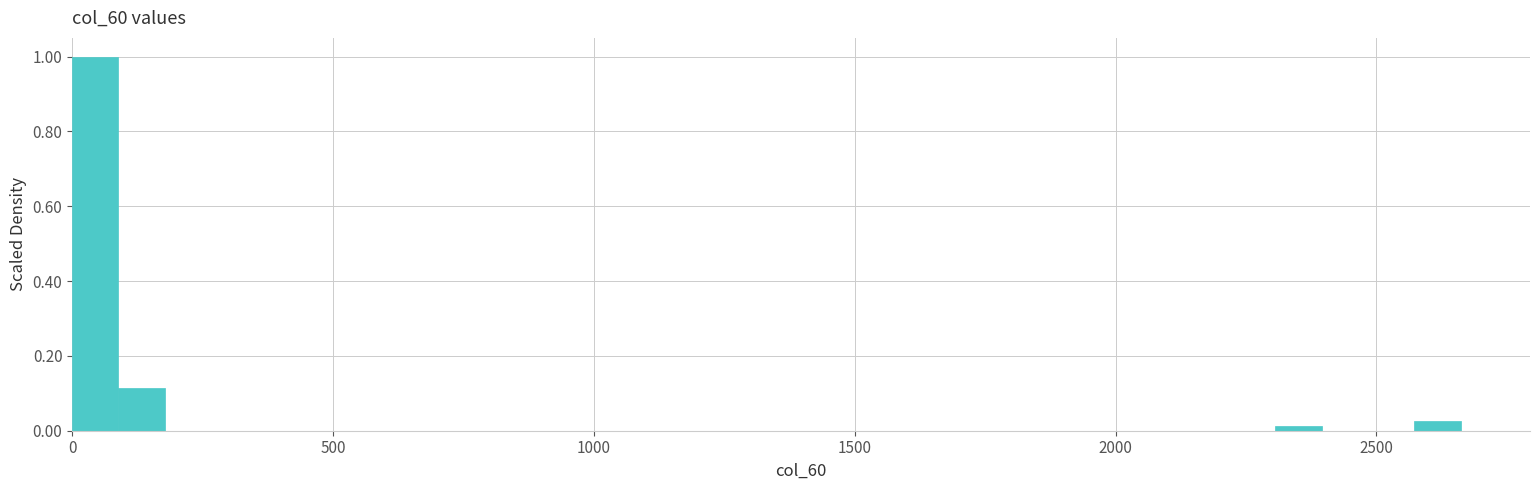

Read against the x-axis, roughly where is the centre of the tallest bar?

50